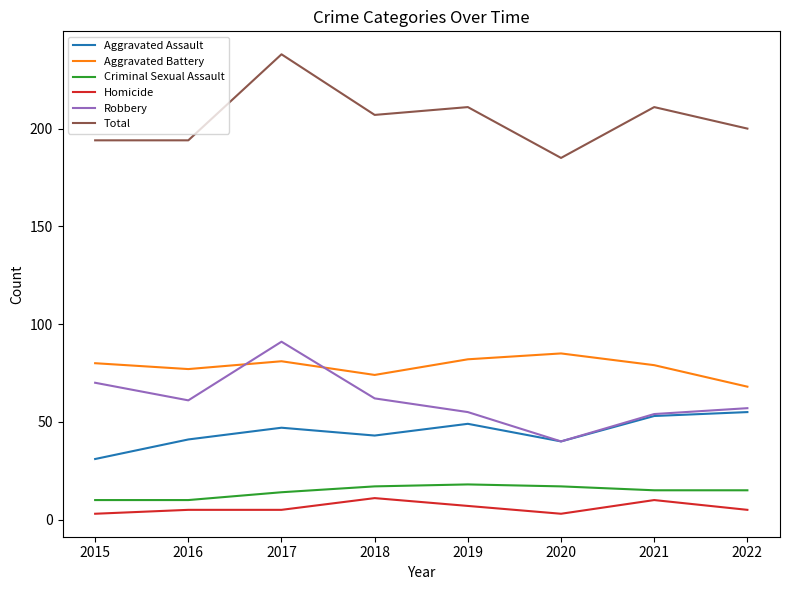

How many interior local peaks does the Robbery series have?

1